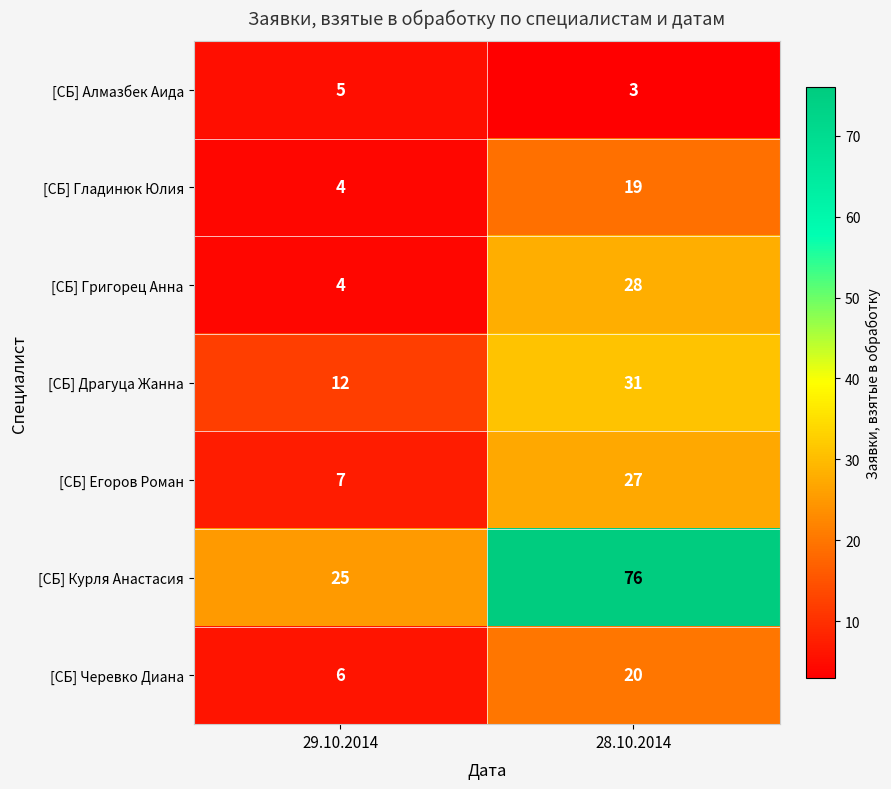

The [СБ] Егоров Роман series shows 36 at 28.10.2014. True or false?

False